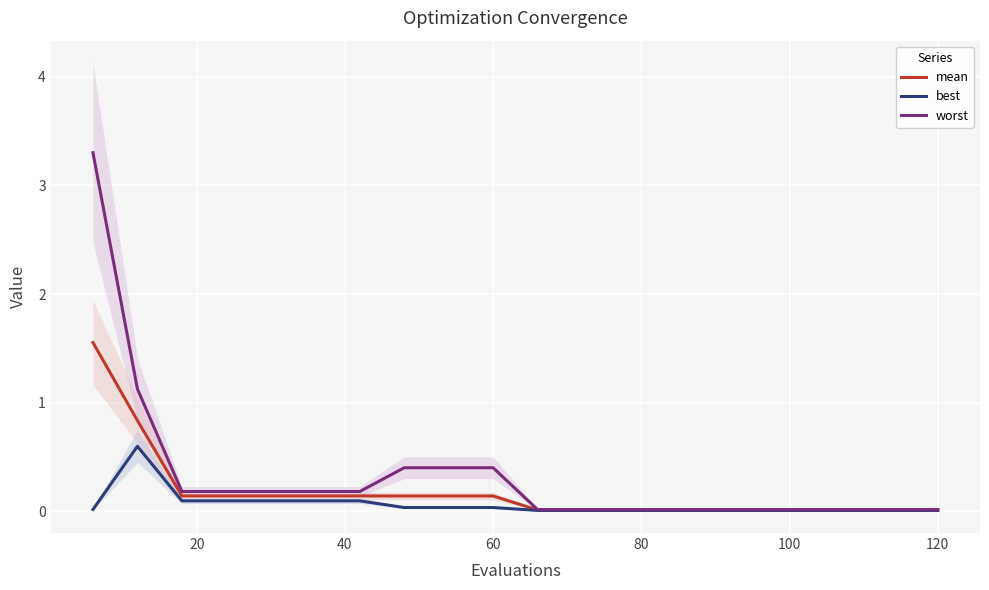

How many data points does each series have?

20